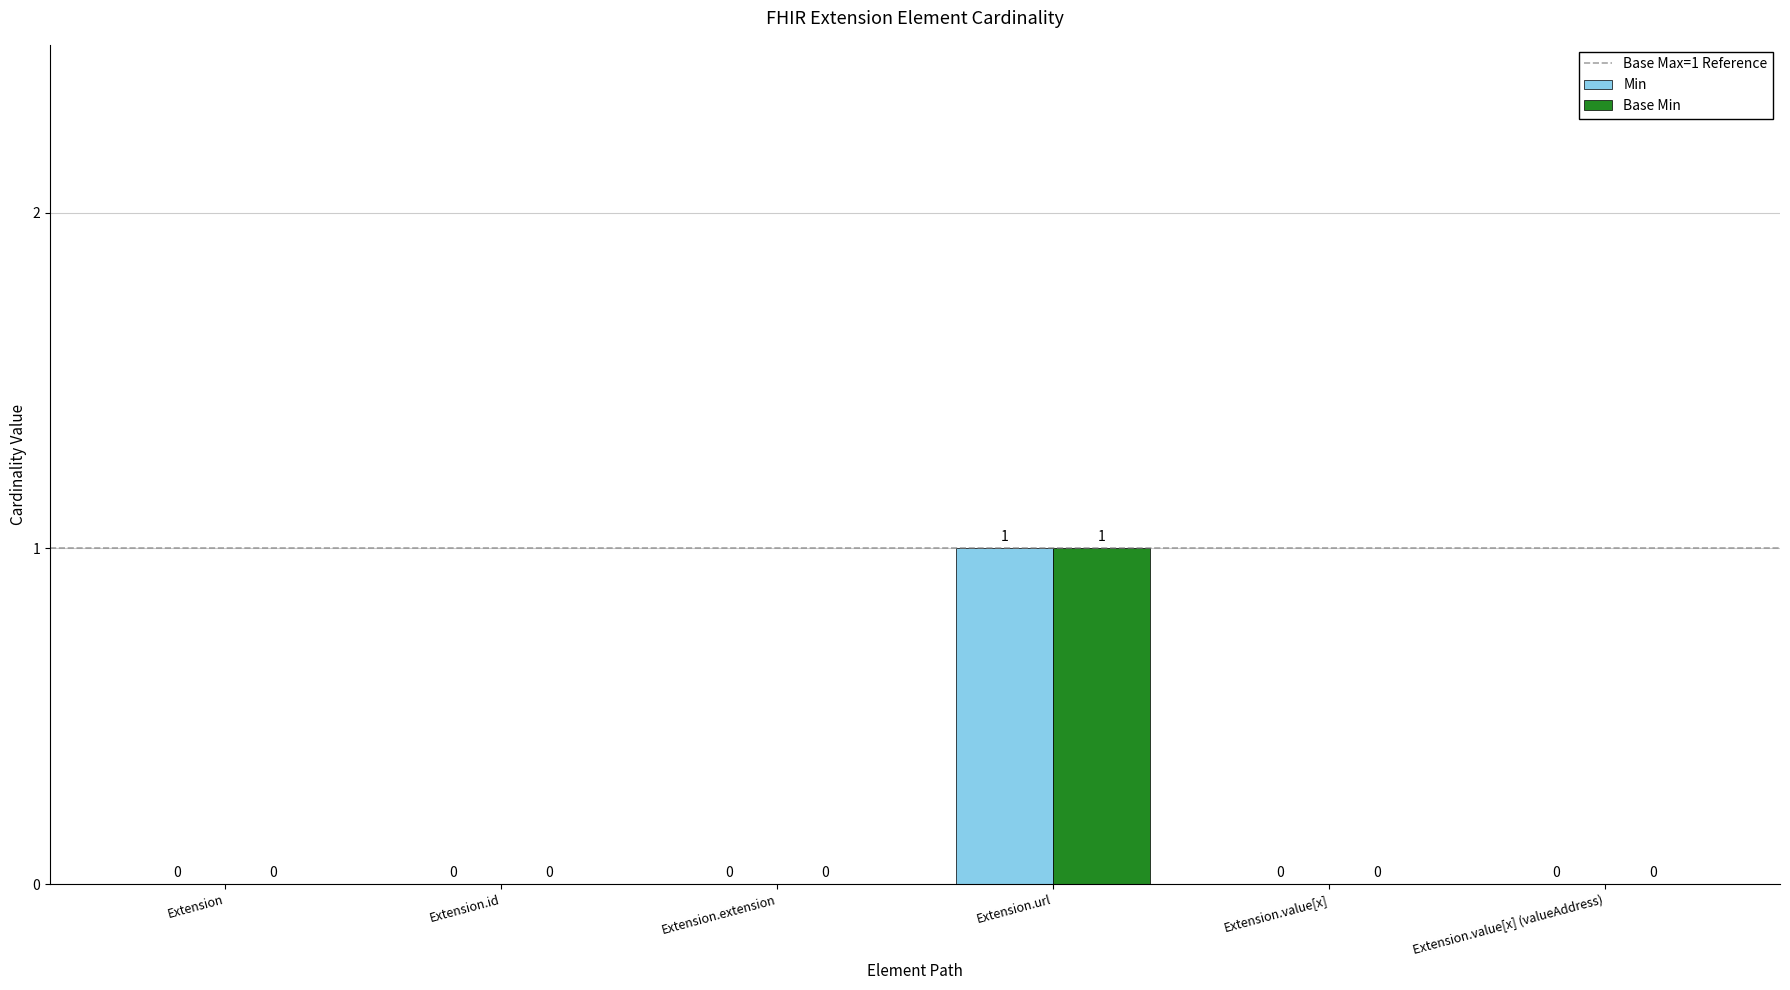

True or false: Min has a value of 0 at Extension.id.

True